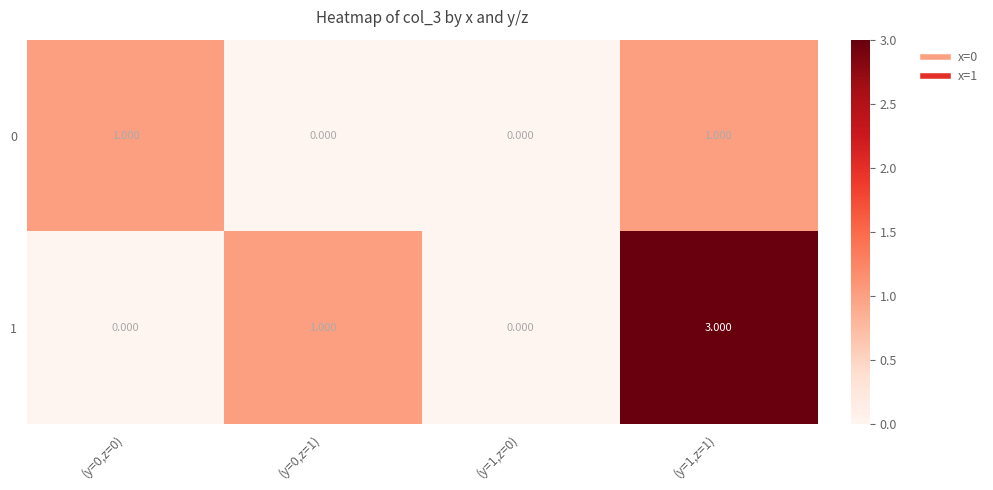

Count the number of data series in this chart.

2